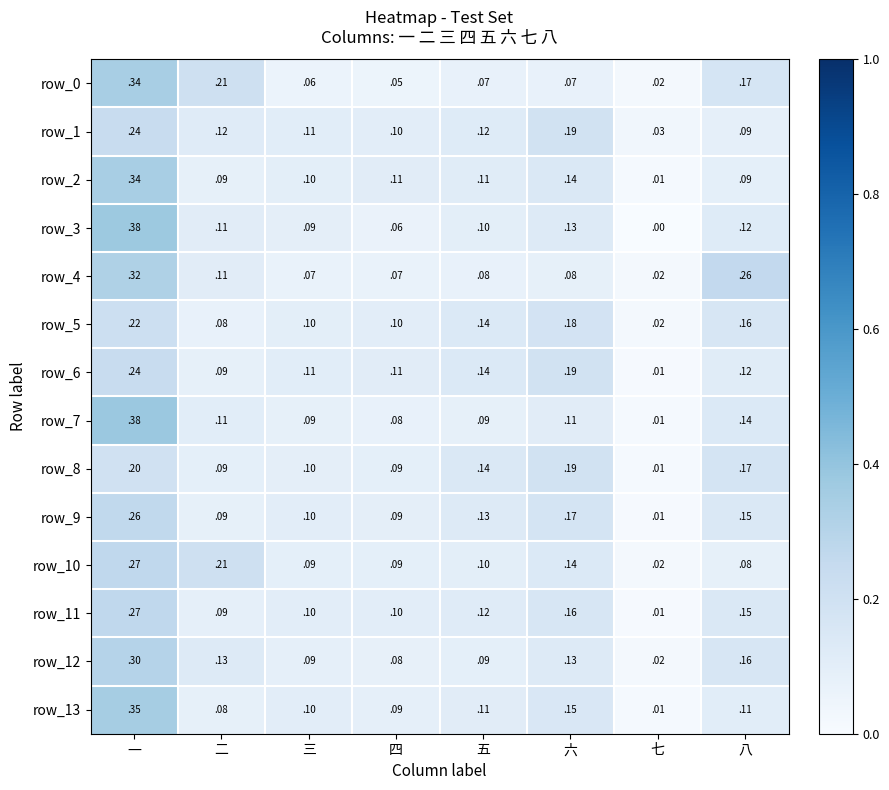

Which label corresponds to the smallest value in the chart?

七